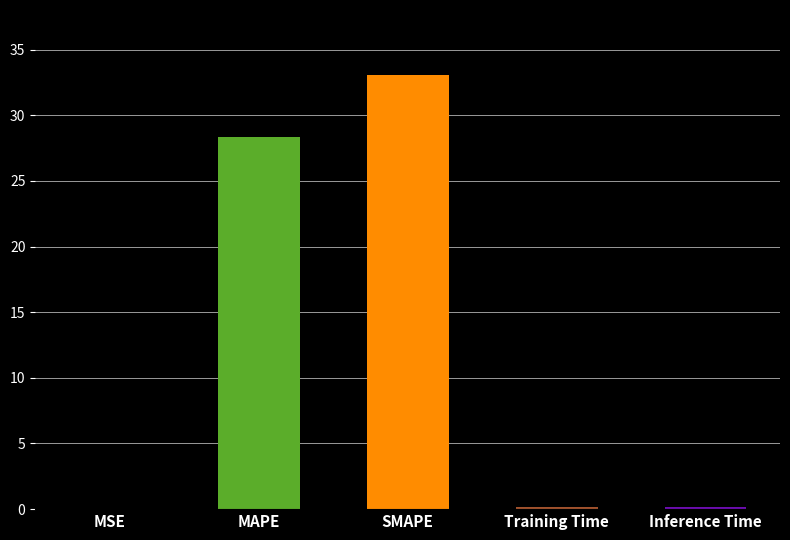

What value does the data have at SMAPE?

33.1